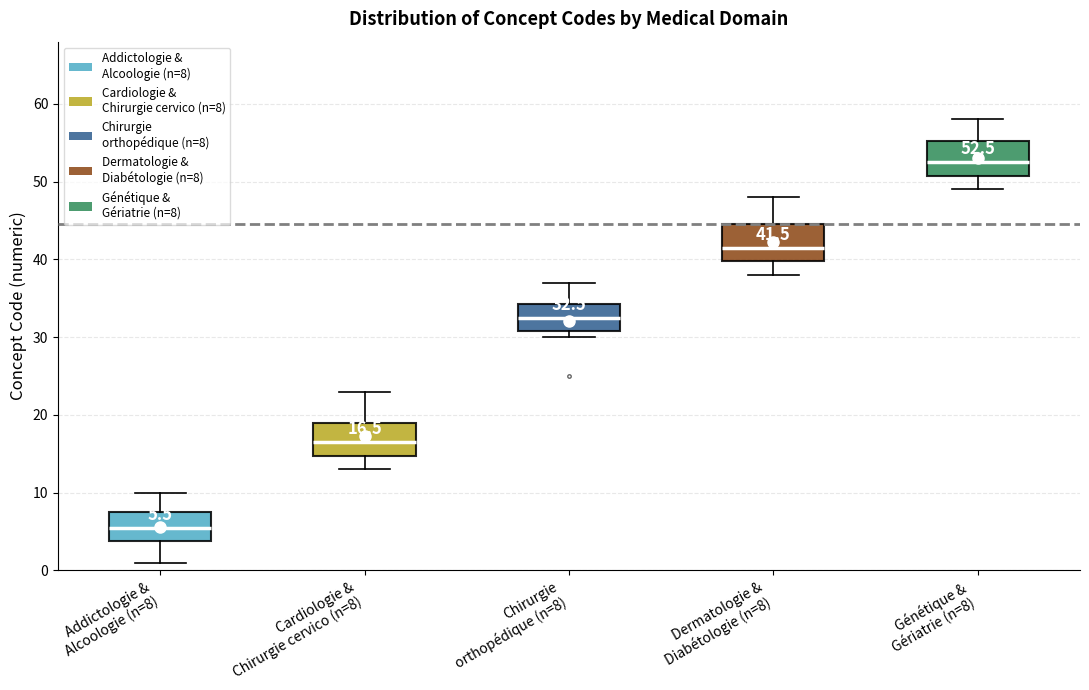

Which box has the highest median line?

Génétique & Gériatrie (n=8)